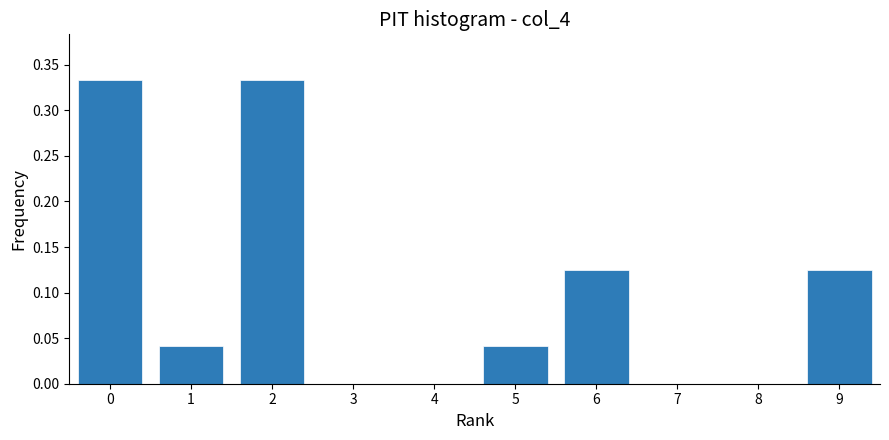

The value at 5 is 0.0. True or false?

True